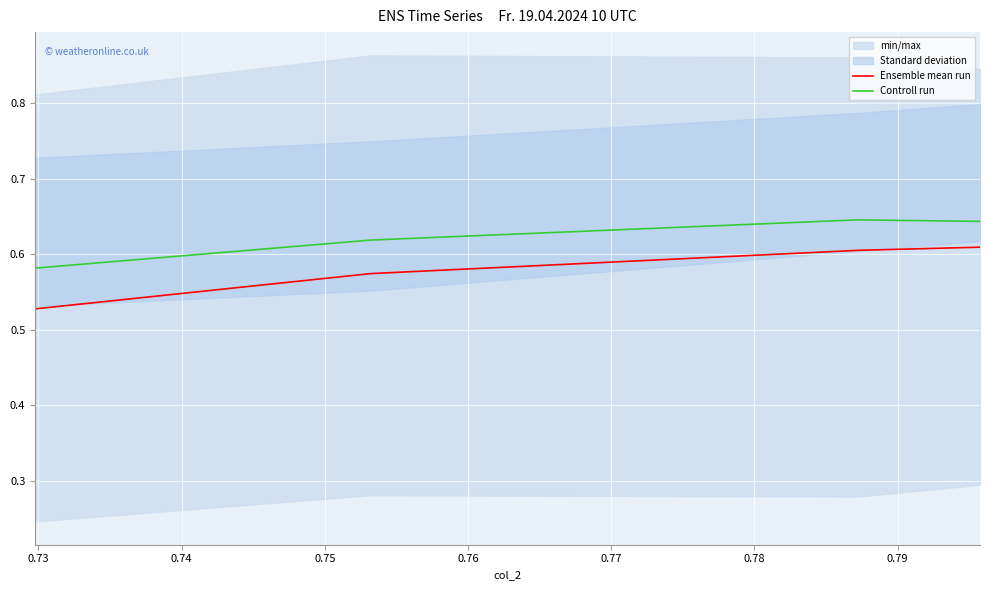

True or false: Controll run has more than 0 interior local peaks.

True